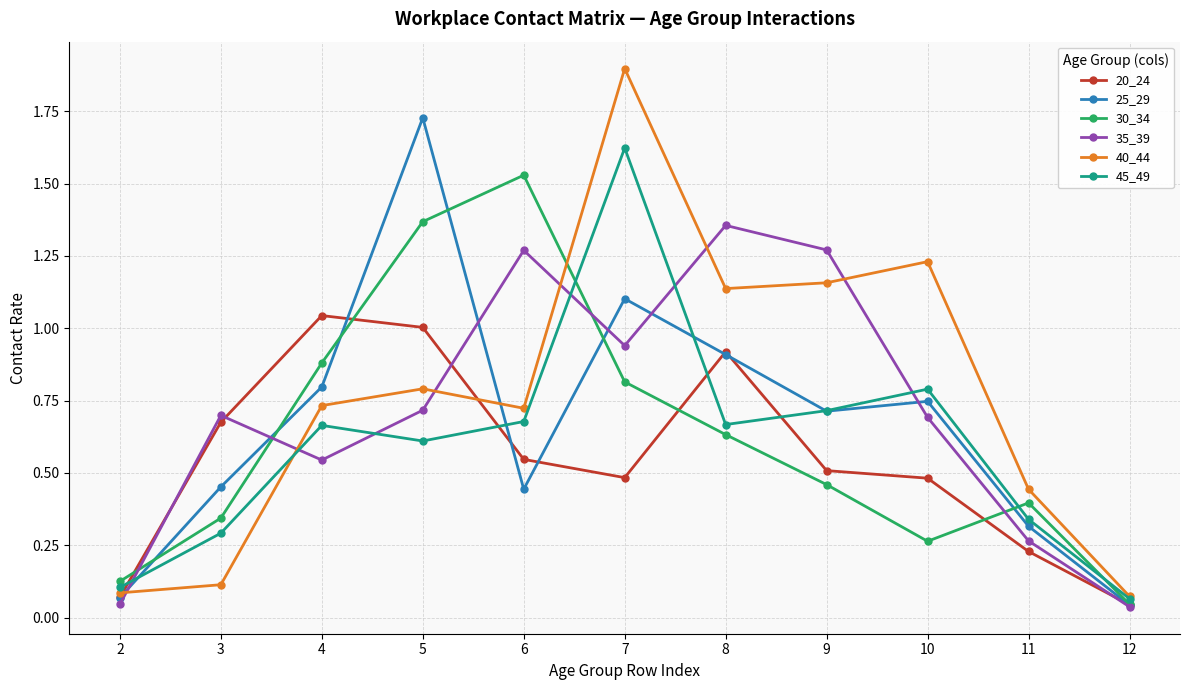

At 4, list the series in order from largest to smallest.

20_24, 30_34, 25_29, 40_44, 45_49, 35_39